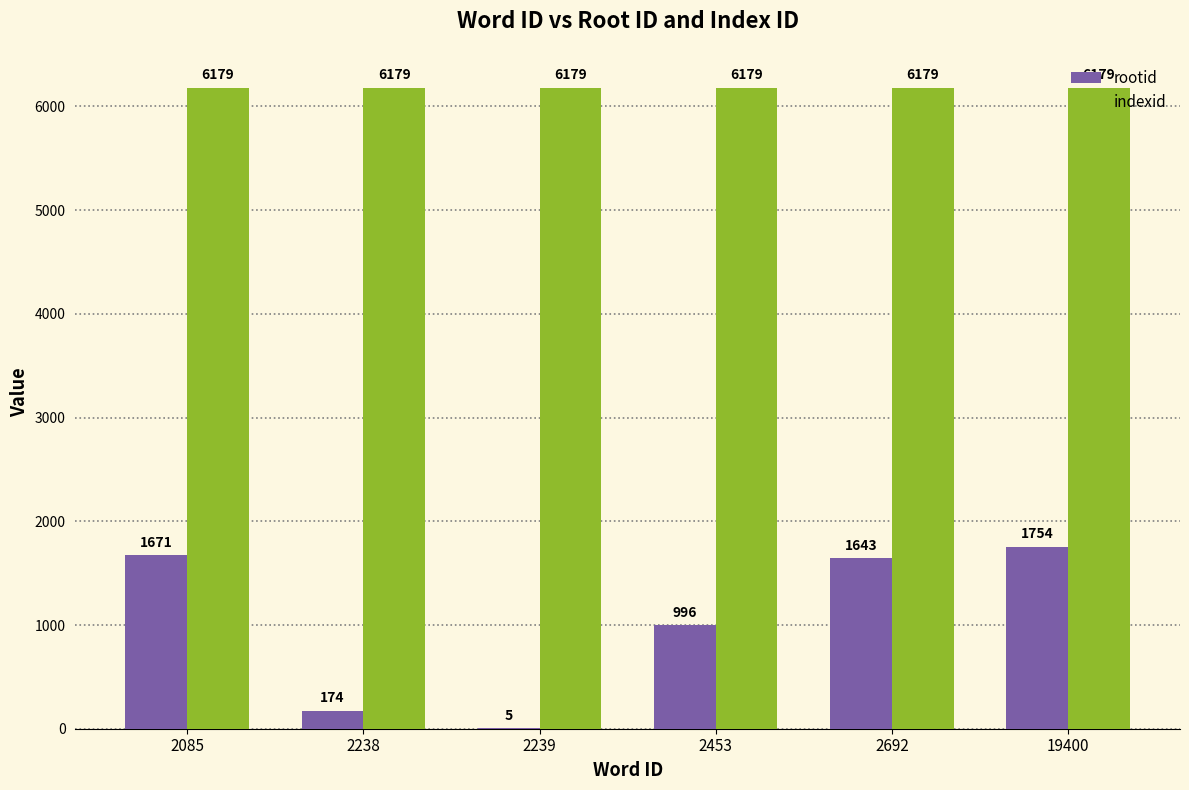

Reading left to right, transcribe all the data shown in this chart.

rootid: 1671	174	5	996	1643	1754
indexid: 6179	6179	6179	6179	6179	6179